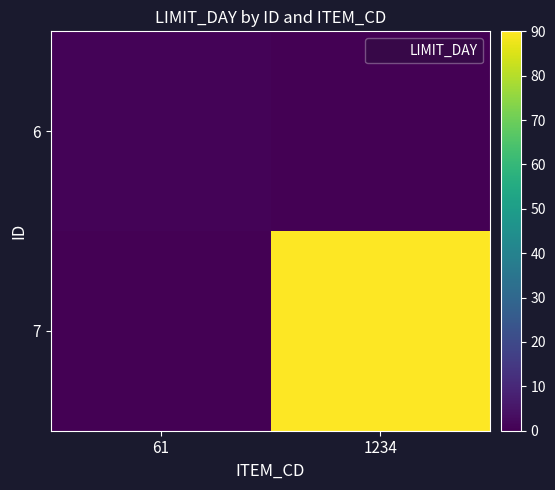

Which series has the widest spread of values?

7